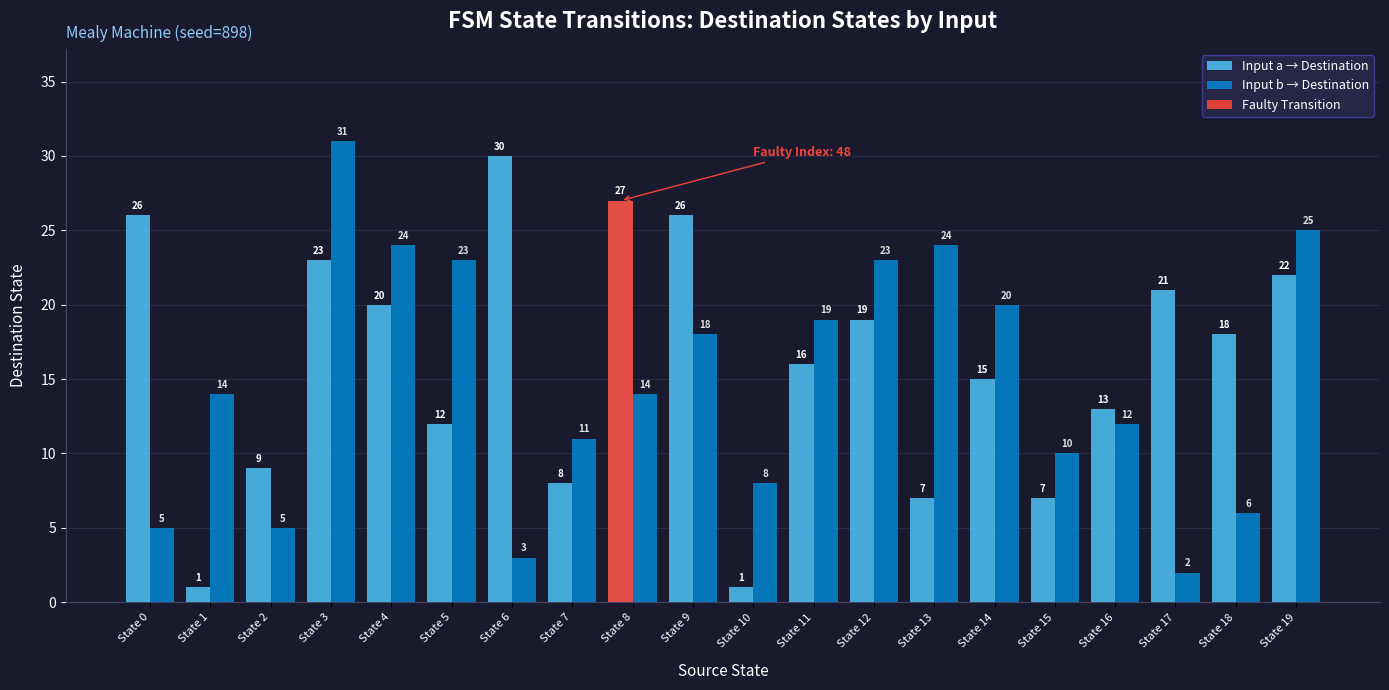

What is the minimum value for Input a → Destination?

1